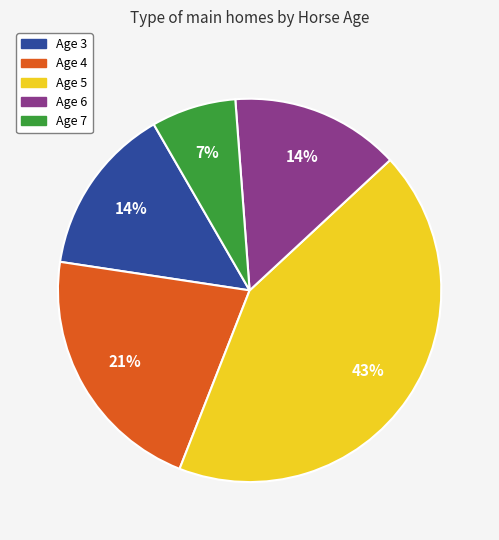

How many segments does this pie chart have?

5